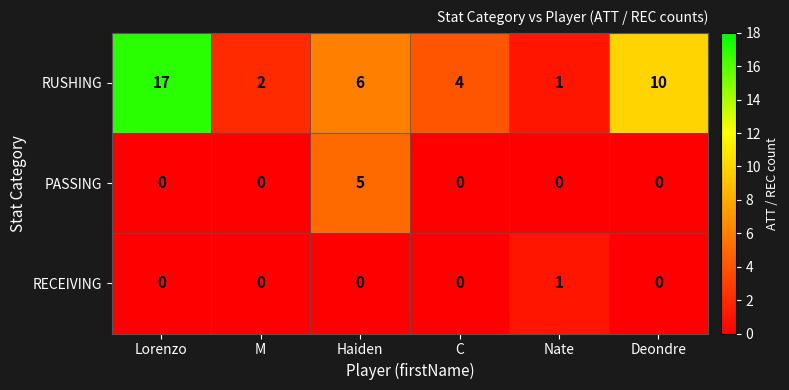

Which label corresponds to the largest value in the chart?

Lorenzo